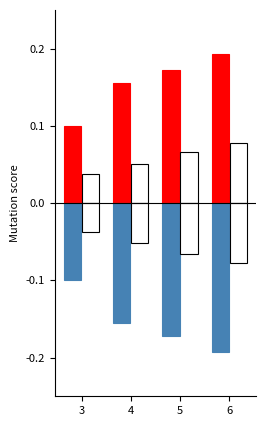

Reading right to left, transcribe all the data shown in this chart.

Mutation score All_Mutants OracleW: 0.2	0.2	0.2	0.1
Mutation score All_Mutants OracleOutput: 0.1	0.1	0.1	0.0
Mutation score All_Mutants OracleW_neg: -0.2	-0.2	-0.2	-0.1
Mutation score All_Mutants OracleOutput_neg: -0.1	-0.1	-0.1	-0.0